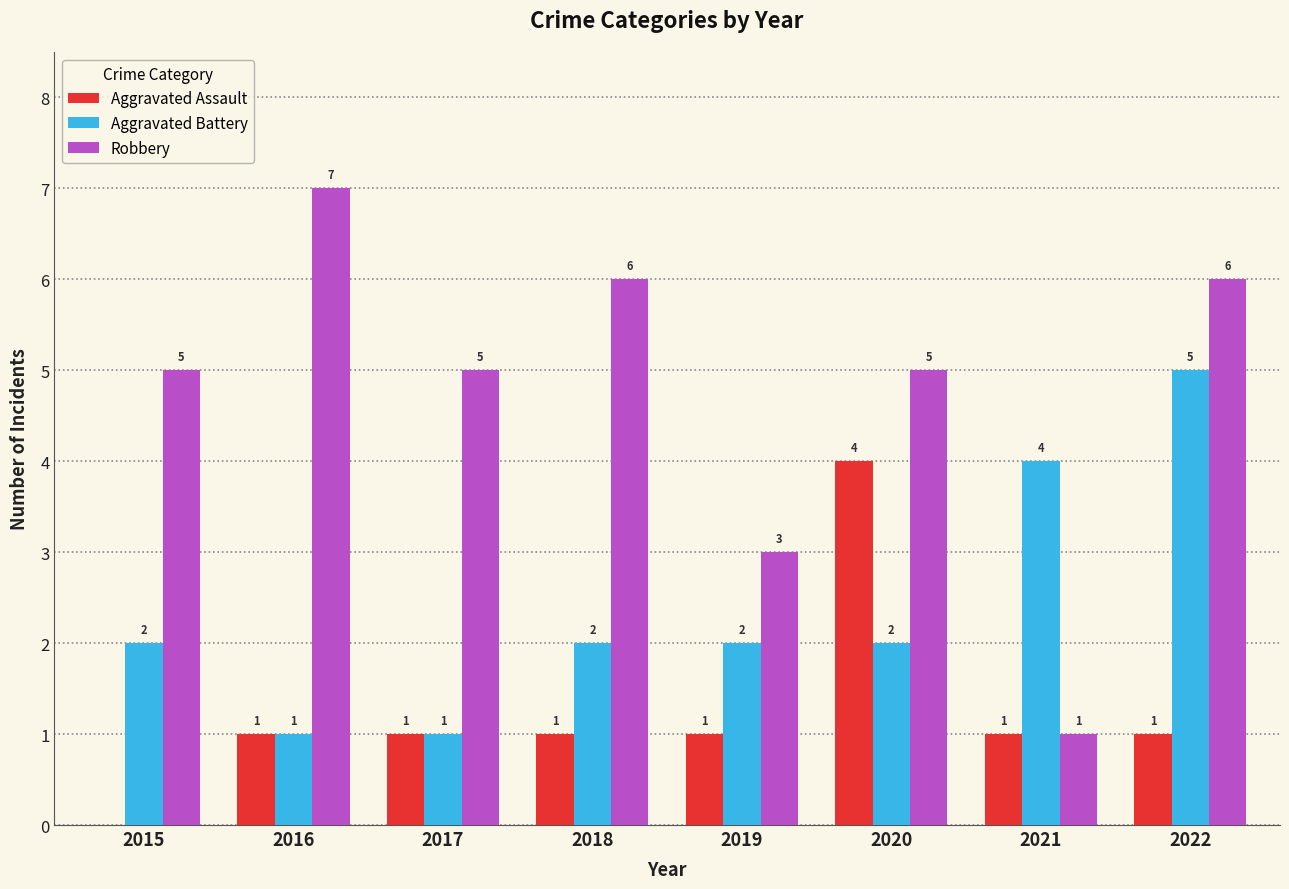

Reading left to right, transcribe all the data shown in this chart.

Aggravated Assault: 2015=0	2016=1	2017=1	2018=1	2019=1	2020=4	2021=1	2022=1
Aggravated Battery: 2015=2	2016=1	2017=1	2018=2	2019=2	2020=2	2021=4	2022=5
Robbery: 2015=5	2016=7	2017=5	2018=6	2019=3	2020=5	2021=1	2022=6